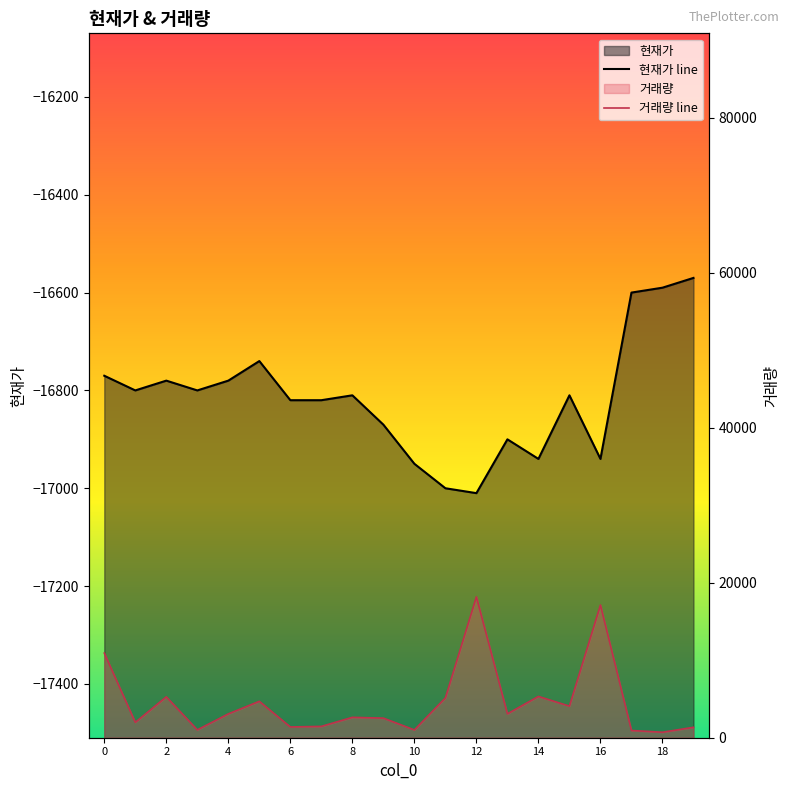

Which series has the widest spread of values?

거래량